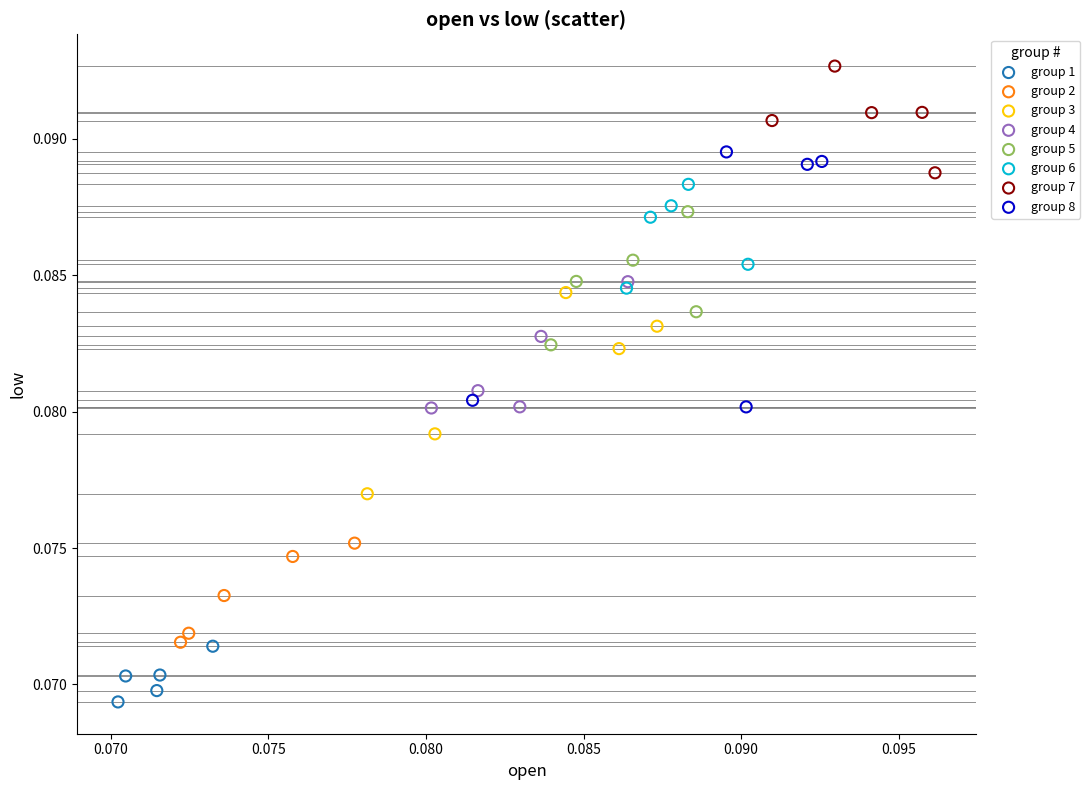

Which series contains the lowest Y value?

group 1